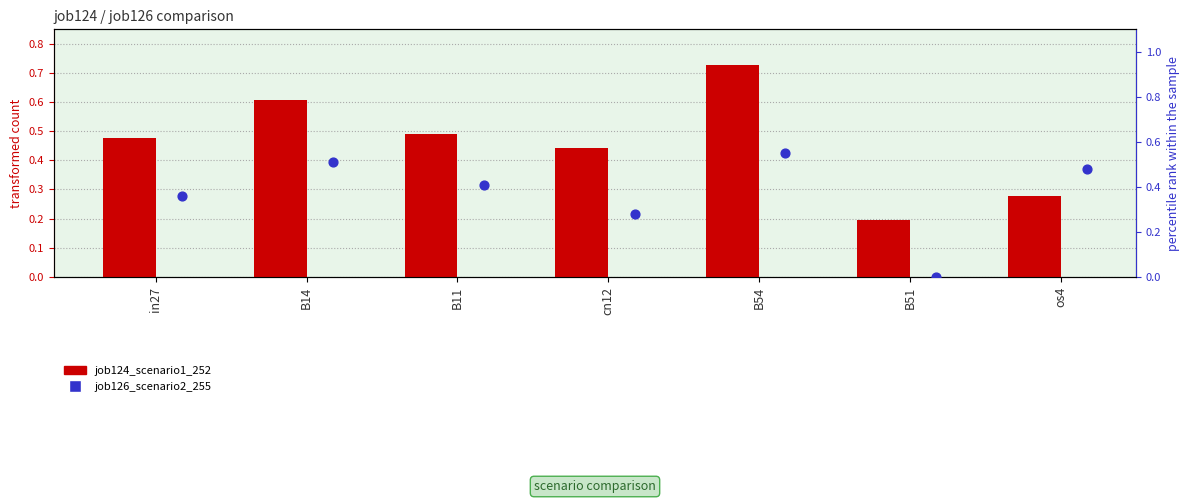

Is the value of job126_scenario2_255 at B14 greater than the value of job124_scenario1_252 at B11?

Yes